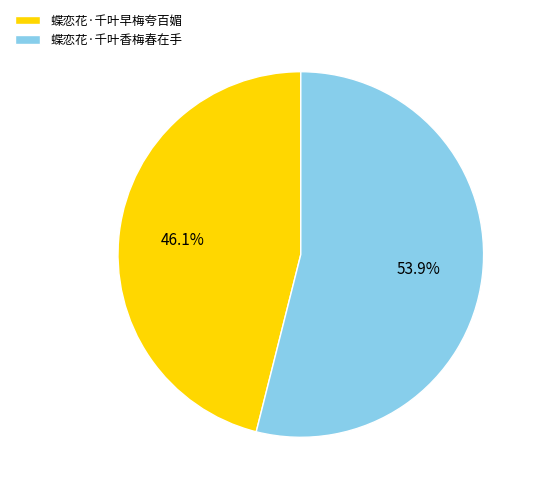

True or false: 蝶恋花·千叶早梅夸百媚 accounts for 46% of the total.

True